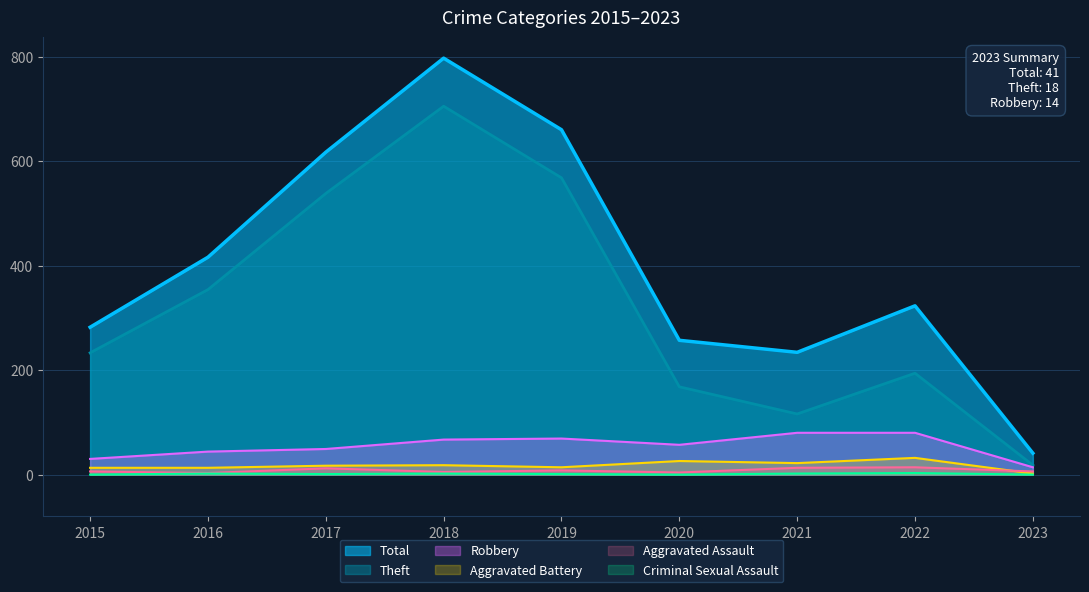

True or false: Aggravated Assault has a value of 12 at 2017.

True